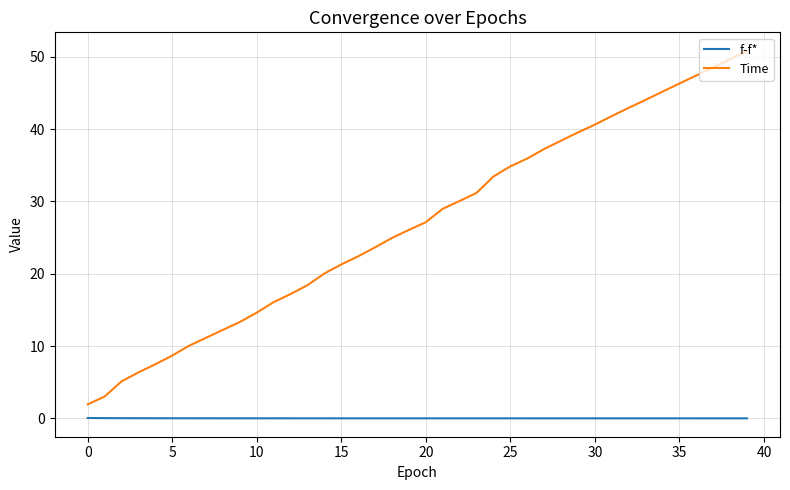

List the series in order of their overall mean, lowest first.

f-f*, Time